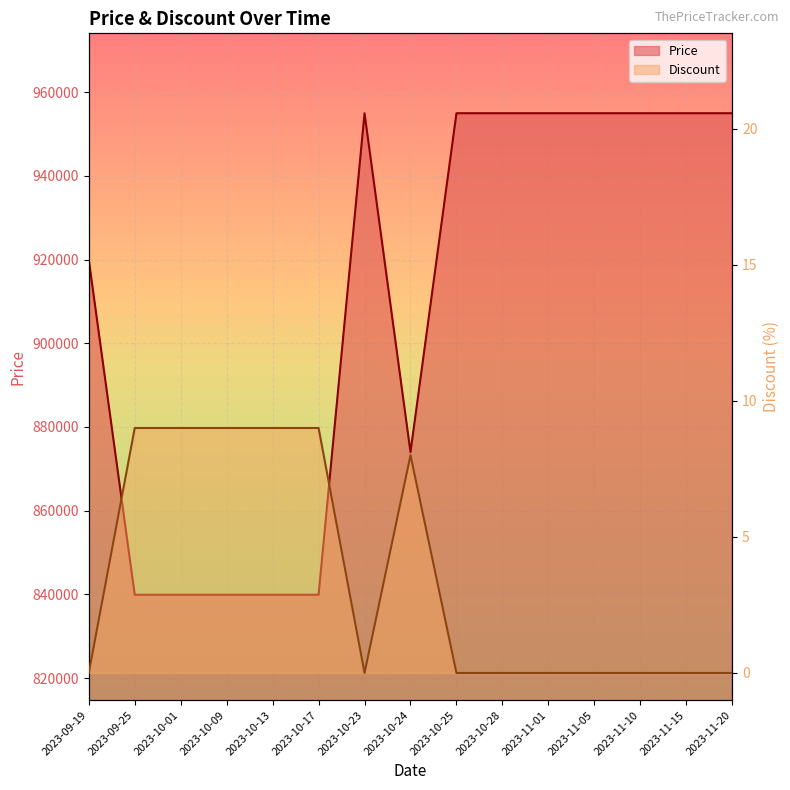

Which series has the largest total across all categories?

Price